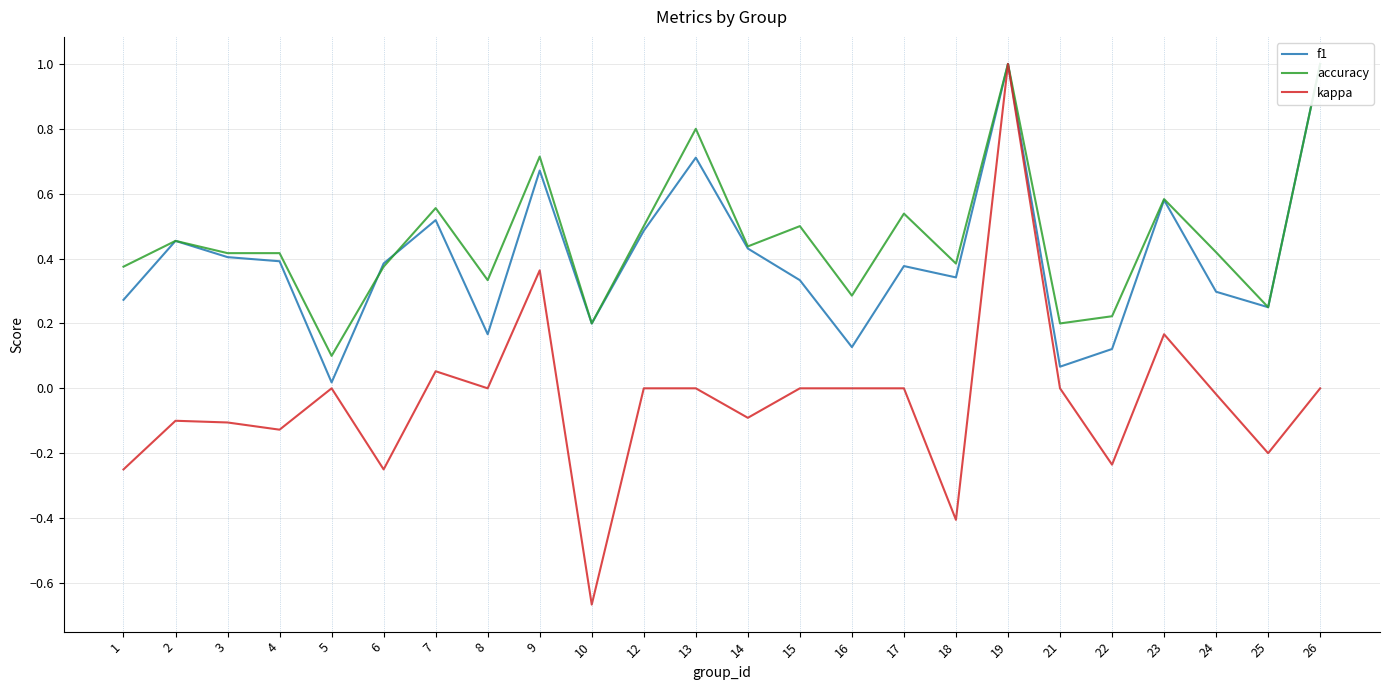

What is the value of the f1 point at the 20th from the left?

0.1